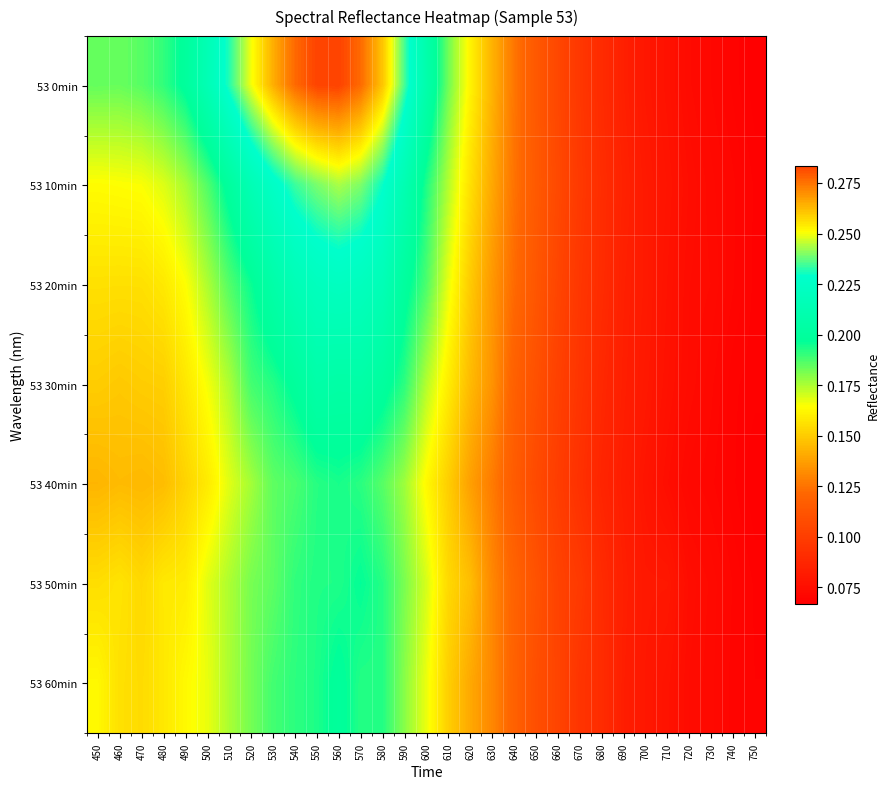

How many series are shown in this chart?

7